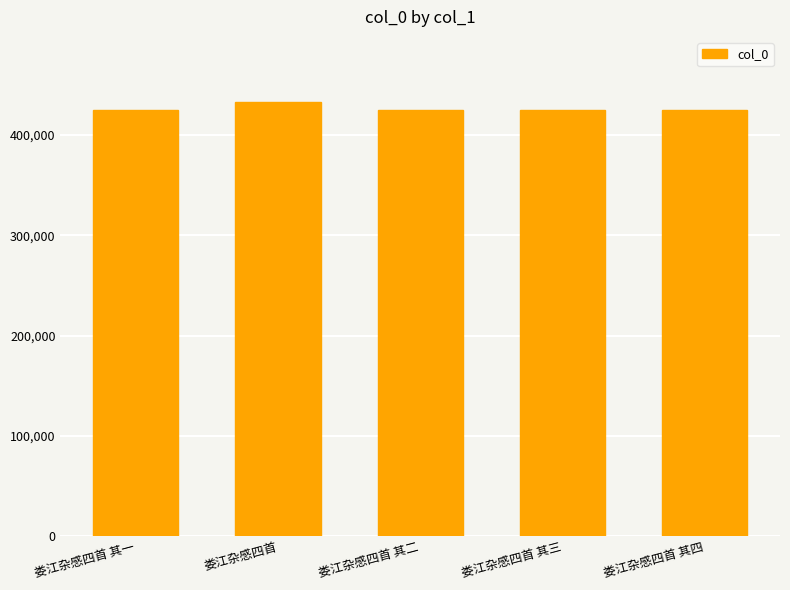

What is the maximum value shown in the chart?

433074